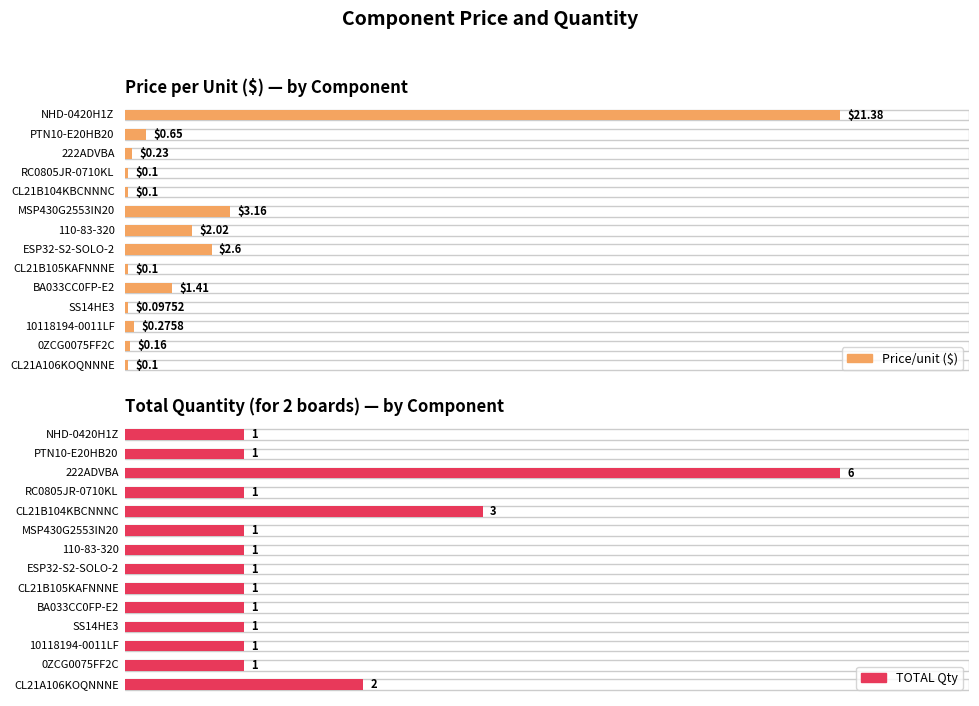

At which label is Price/unit ($) closest to 10?

MSP430G2553IN20